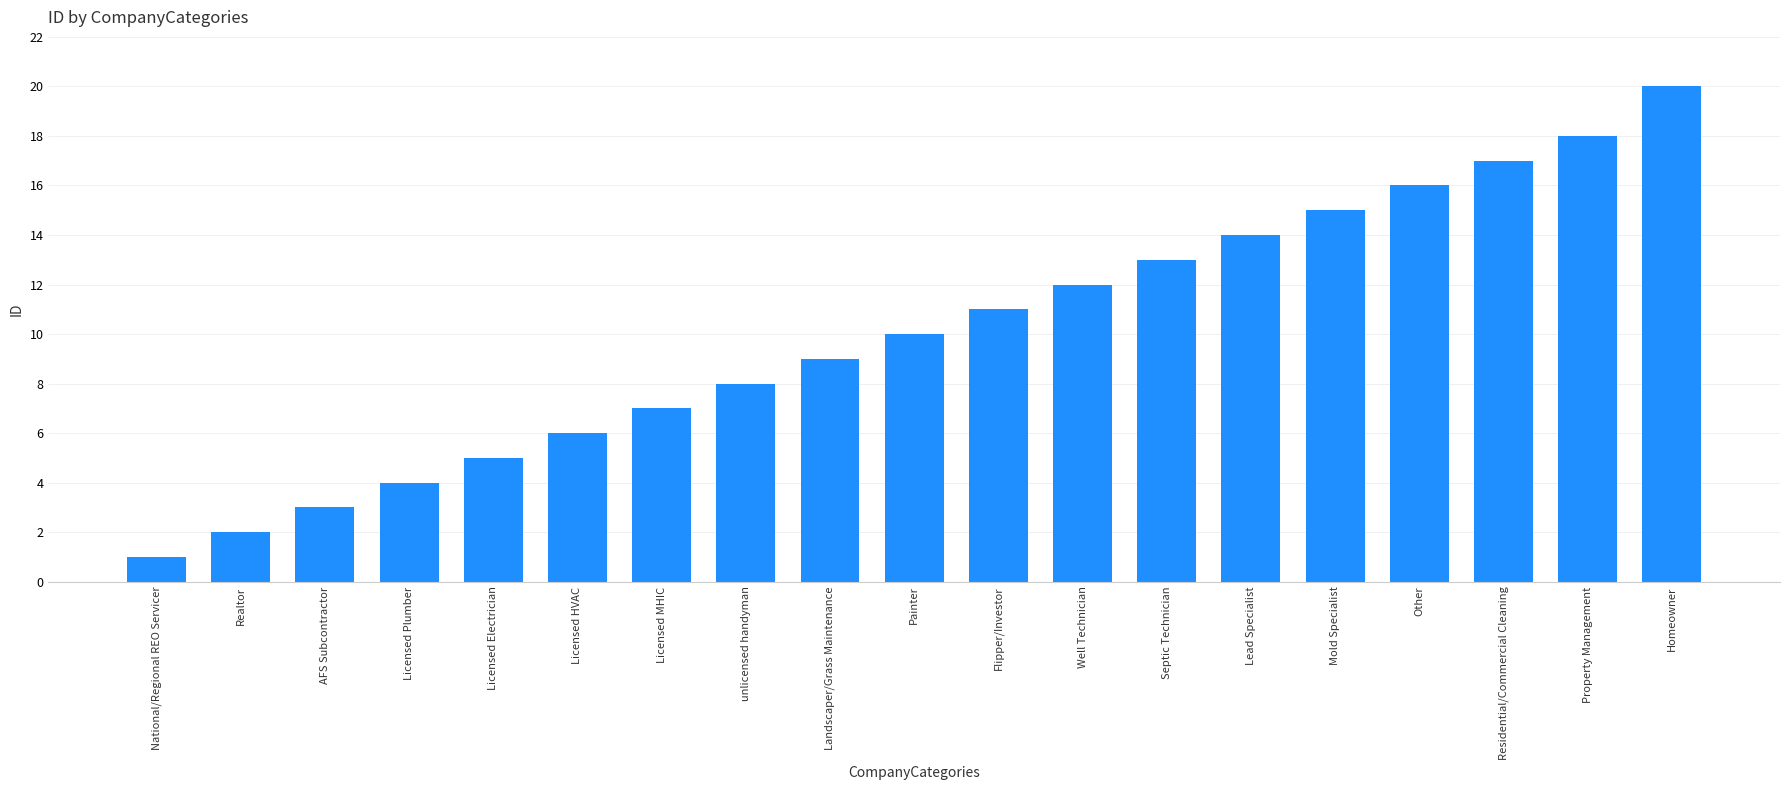

What is the smallest value displayed?

1